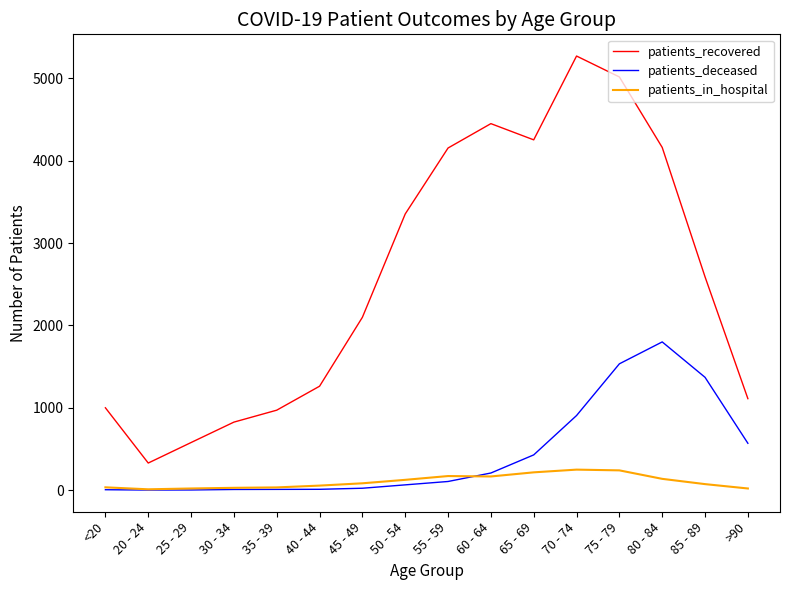

What is the total value across all series at 25 - 29?

600